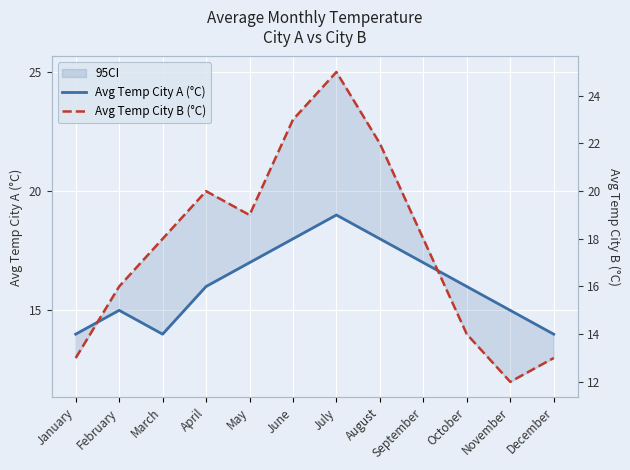

Reading left to right, extract all data points from this chart.

Avg Temp City A (°C): 14	15	14	16	17	18	19	18	17	16	15	14
Avg Temp City B (°C): 13	16	18	20	19	23	25	22	18	14	12	13